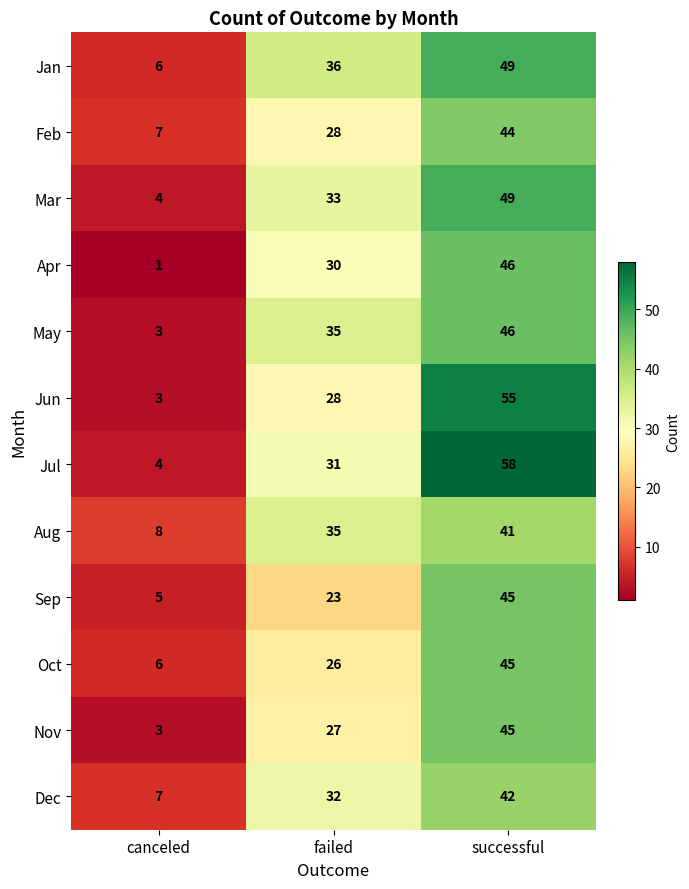

What is the total value across all series at canceled?

57